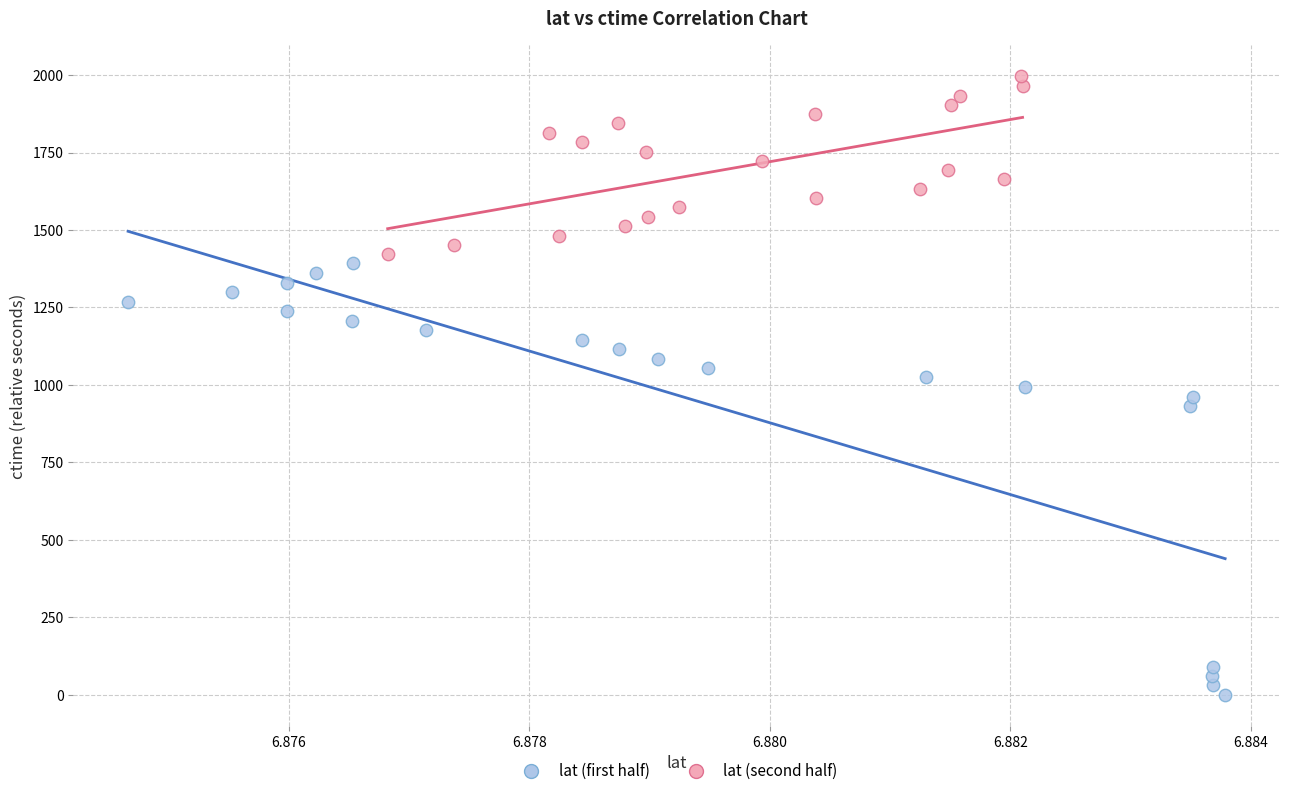

Which series reaches the minimum Y coordinate?

lat (first half)